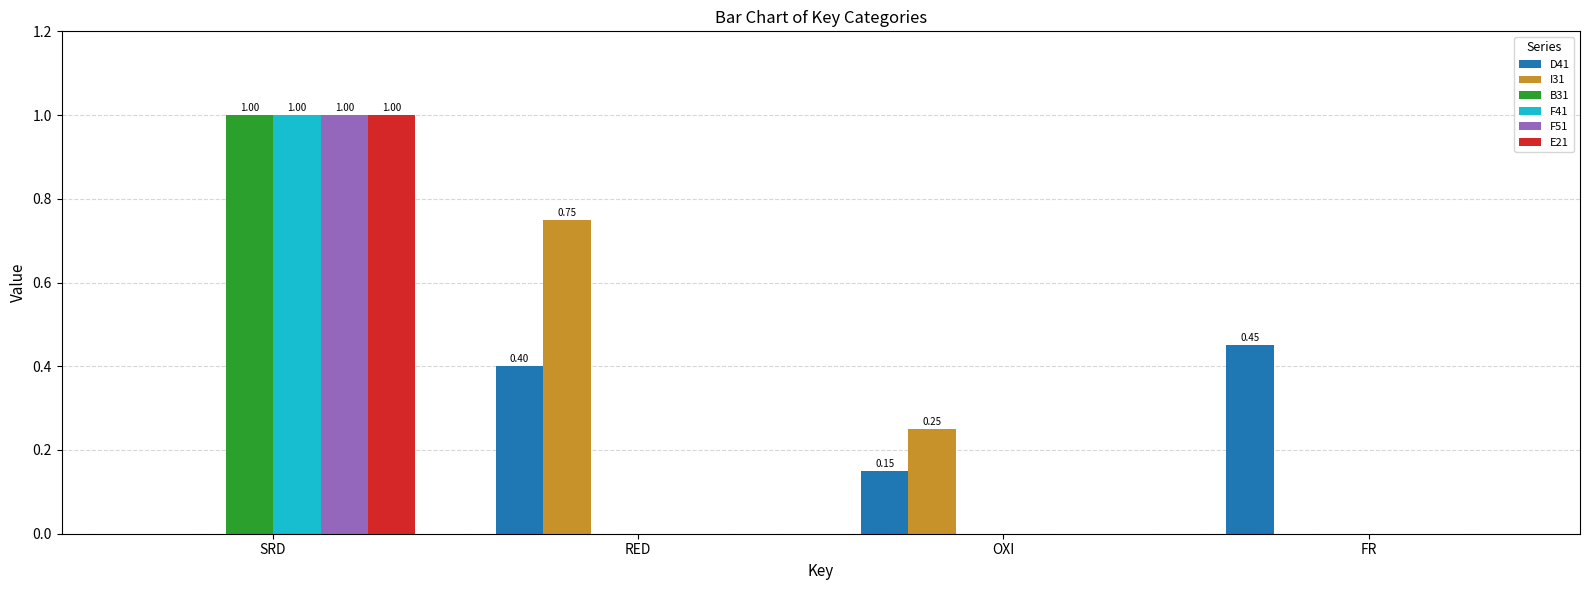

At which category is the sum across all series the highest?

SRD